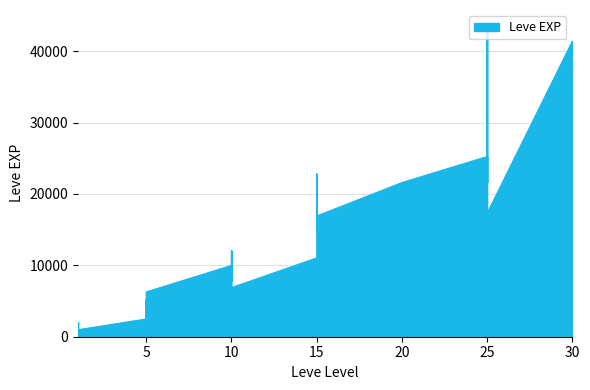

At which label does the data first exceed 12030?

15